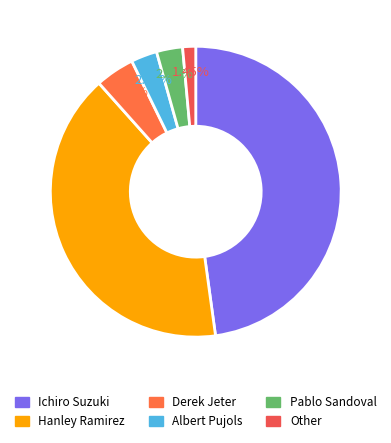

Does Derek Jeter account for over 50% of the chart?

No